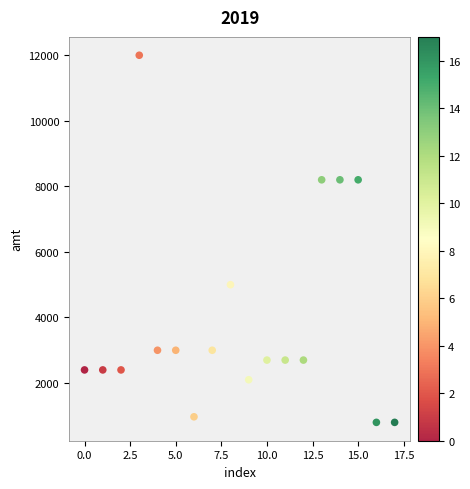

What is the range of Y values (max minus min)?

11200